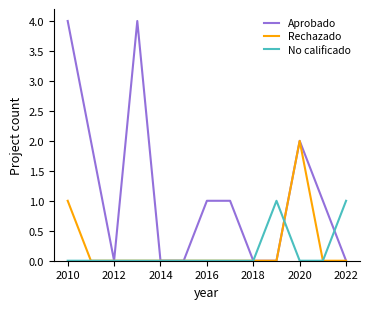

Which series has the widest spread of values?

Aprobado